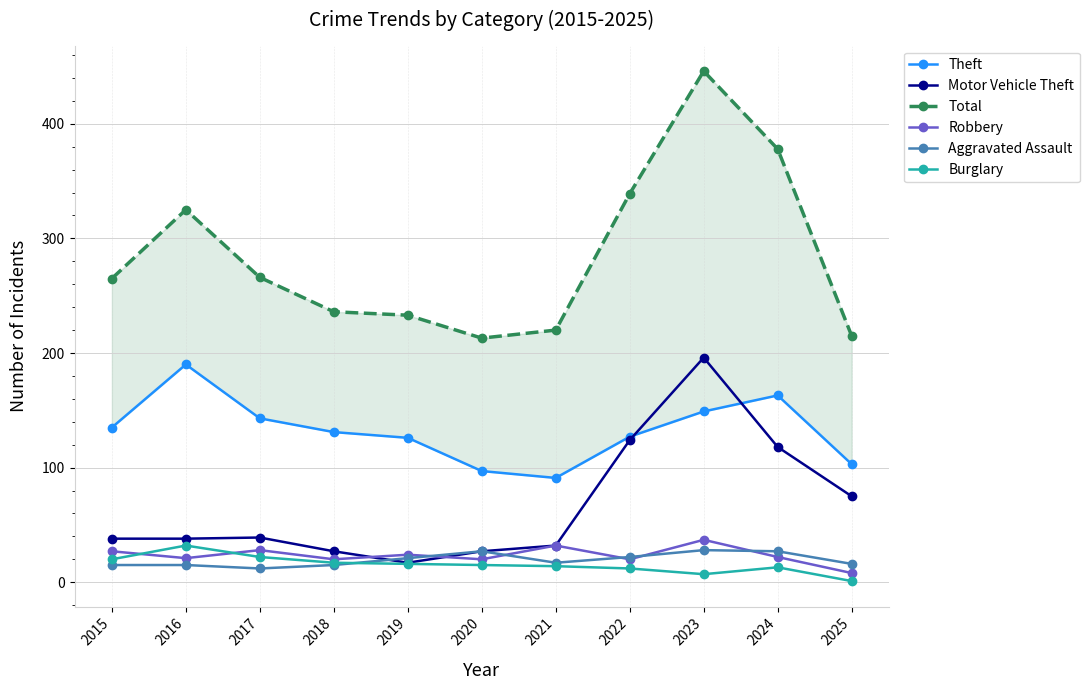

Which label corresponds to the smallest value in the chart?

2025